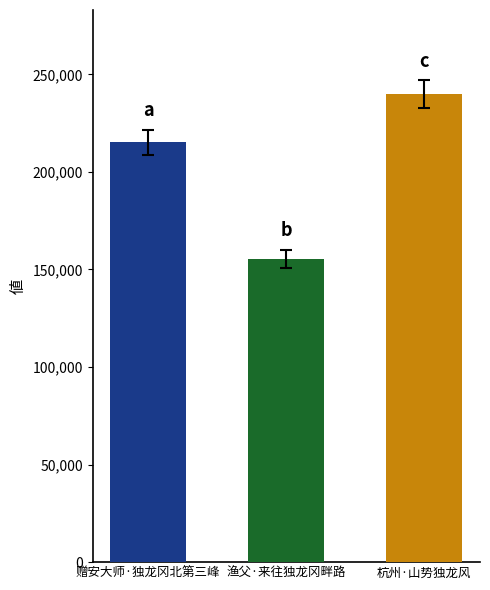

How many values are below 215232?

1